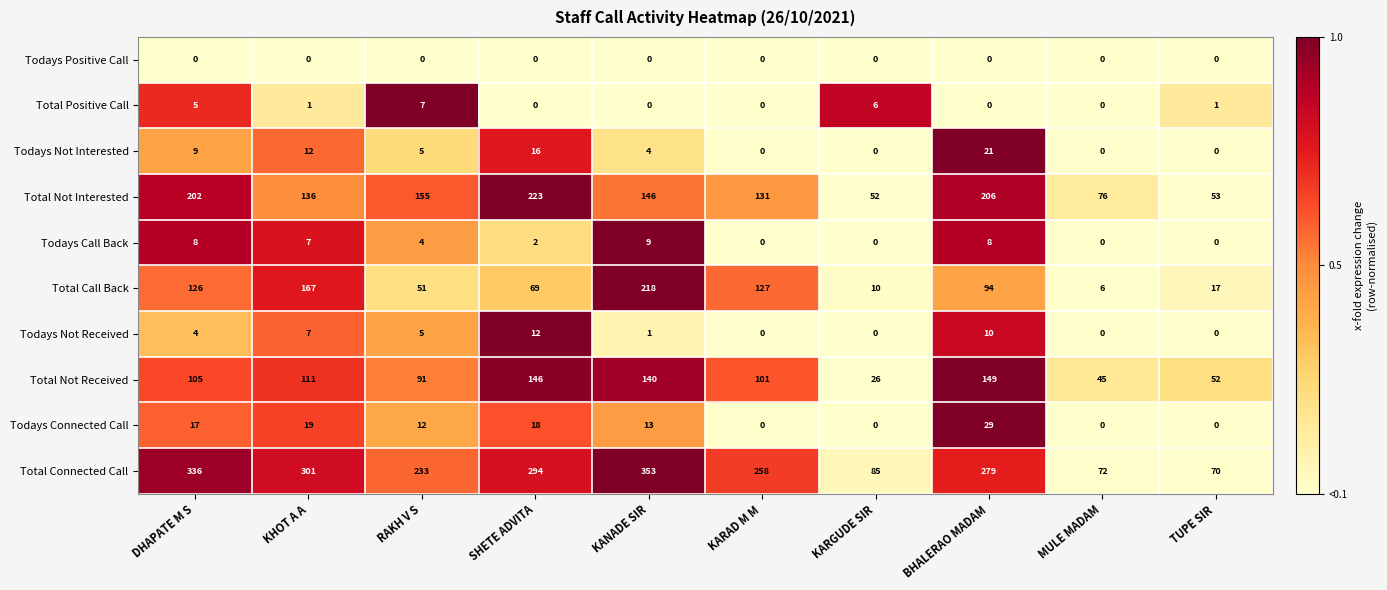

What is the total value across all series at KHOT A A?

761